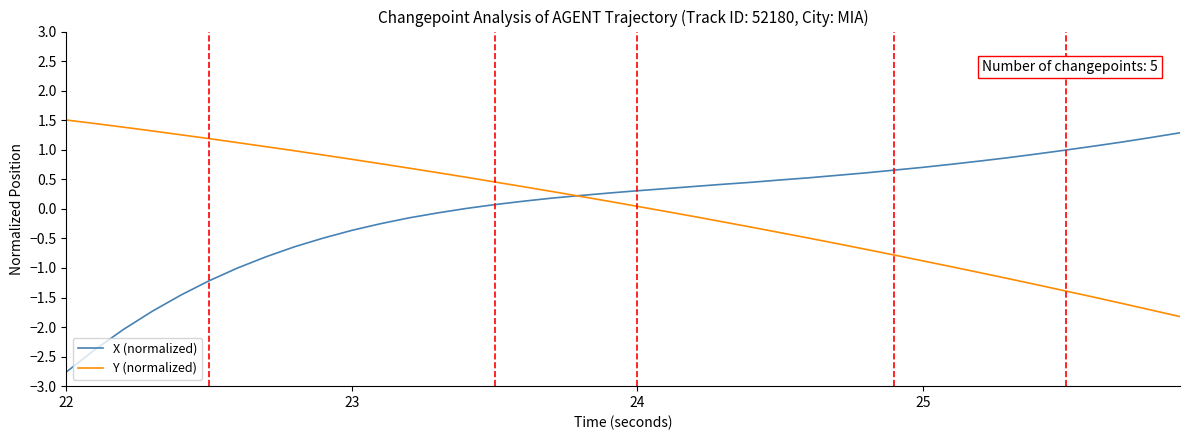

What is the smallest value displayed?

-2.8